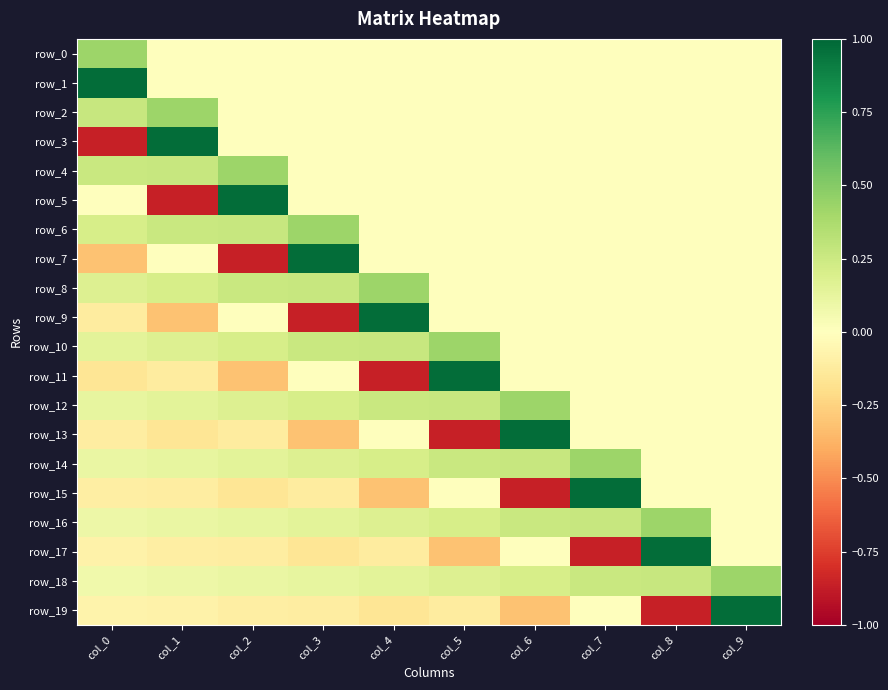

At which label is row_2 closest to 0?

col_2